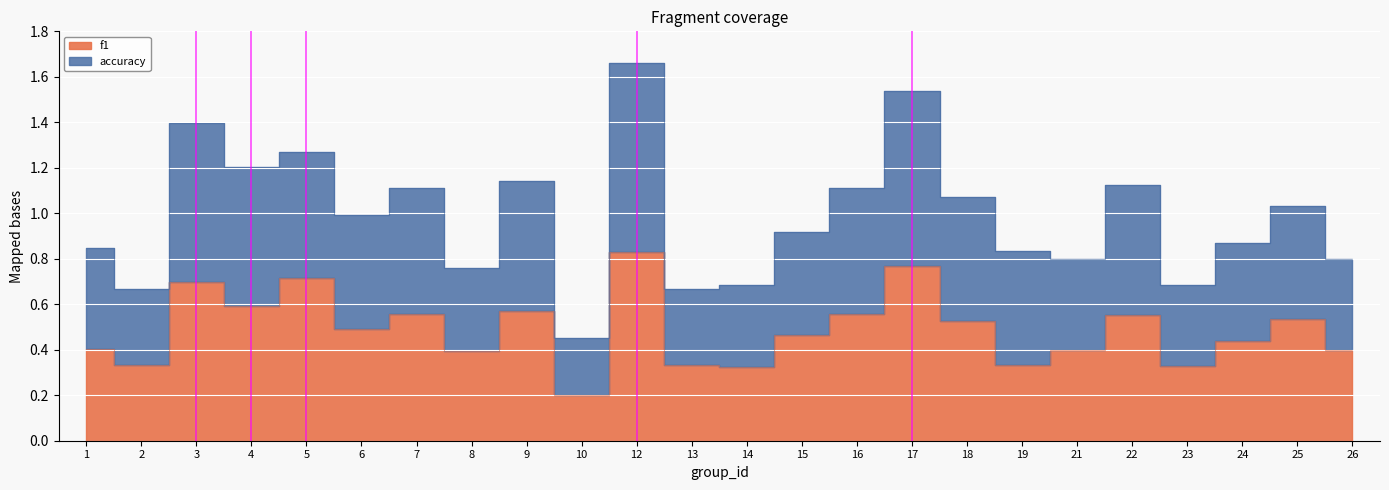

Which series changed the most between 2 and 8?

accuracy